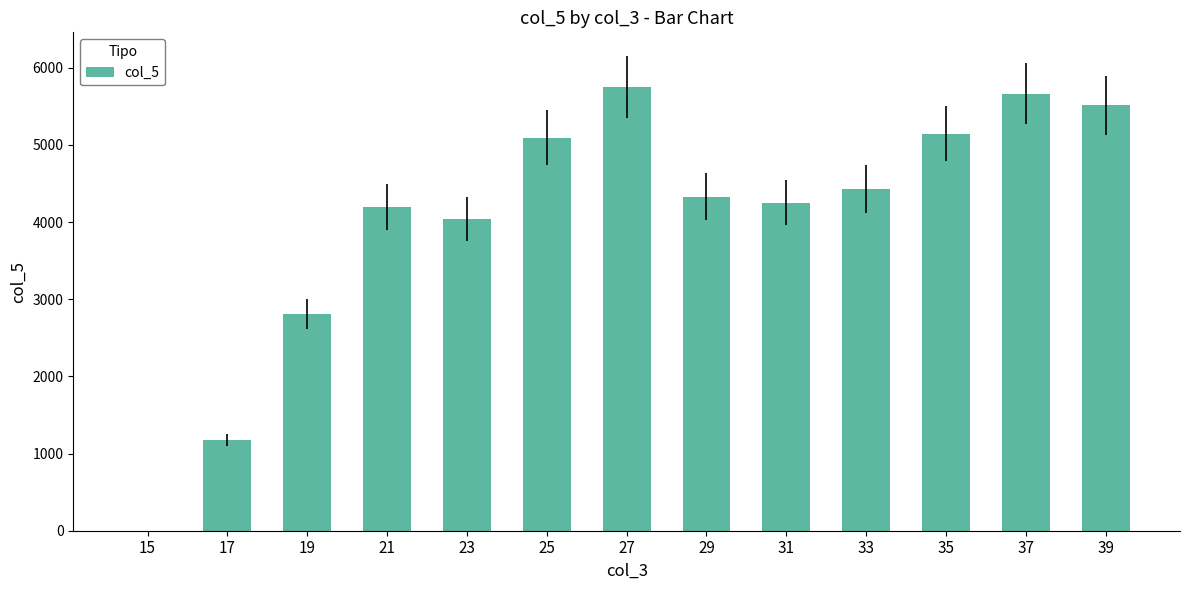

Are the bars horizontal?

No